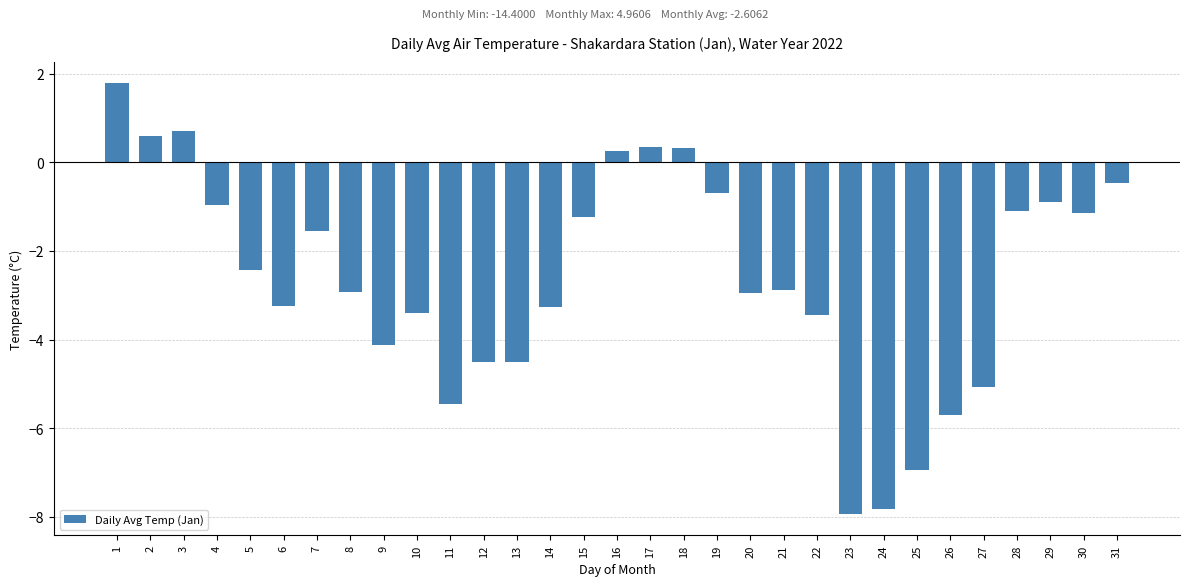

How many data points does each series have?

31